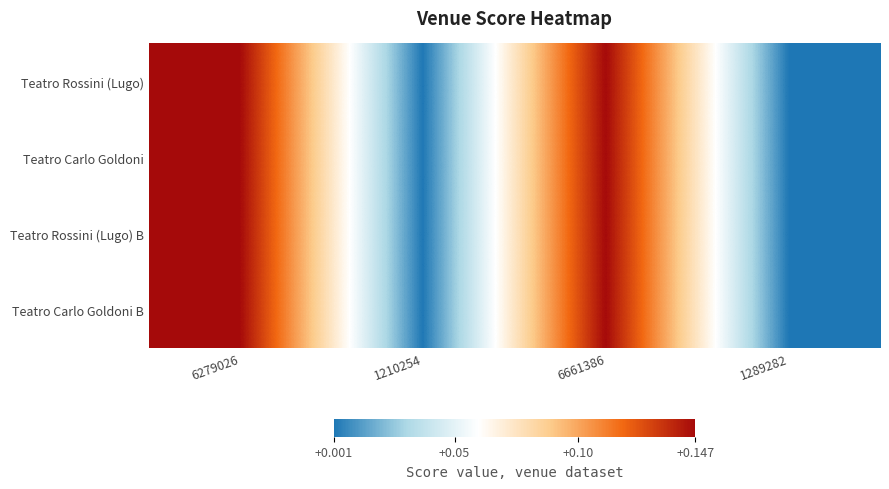

At which category is the sum across all series the highest?

6279026